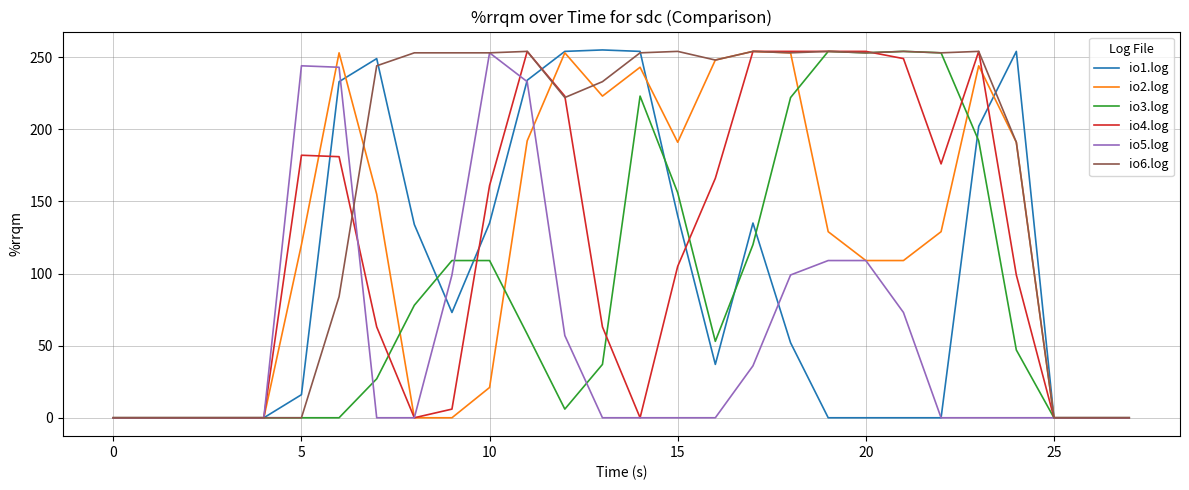

What is the greatest value displayed?

255